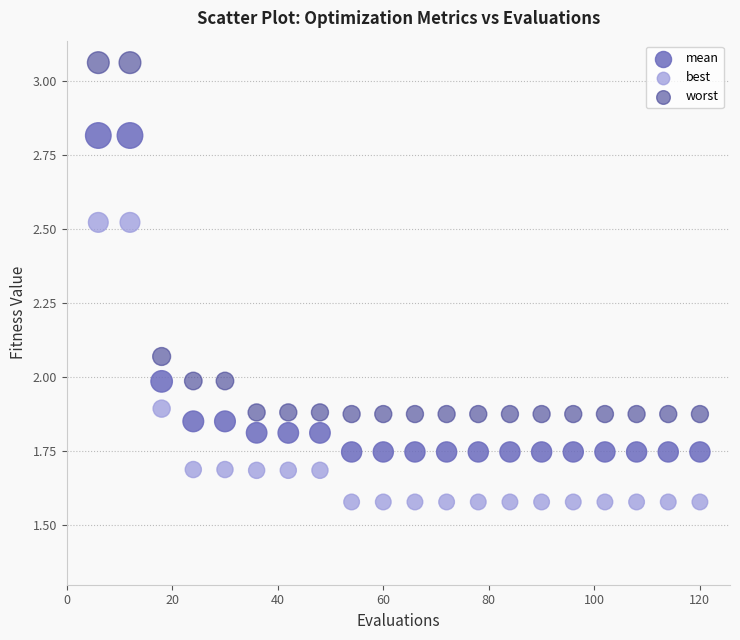

Across all data points, what is the range of X values (max minus min)?

114.0